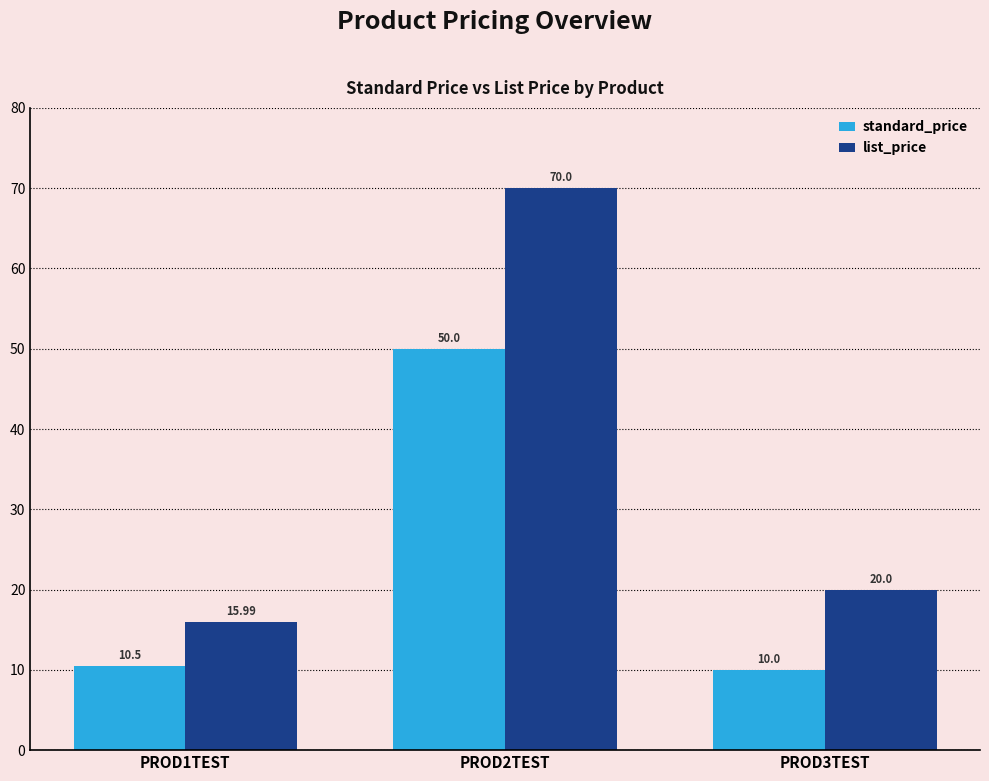

At how many categories does at least one series exceed 35?

1